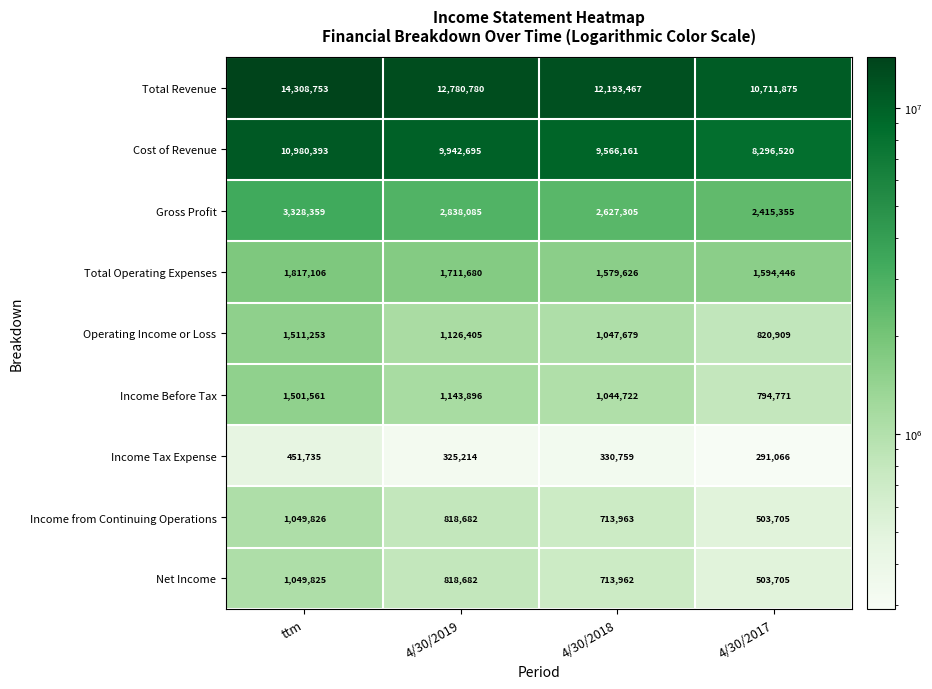

How many Cost of Revenue values are between 9566161 and 10980393?

3